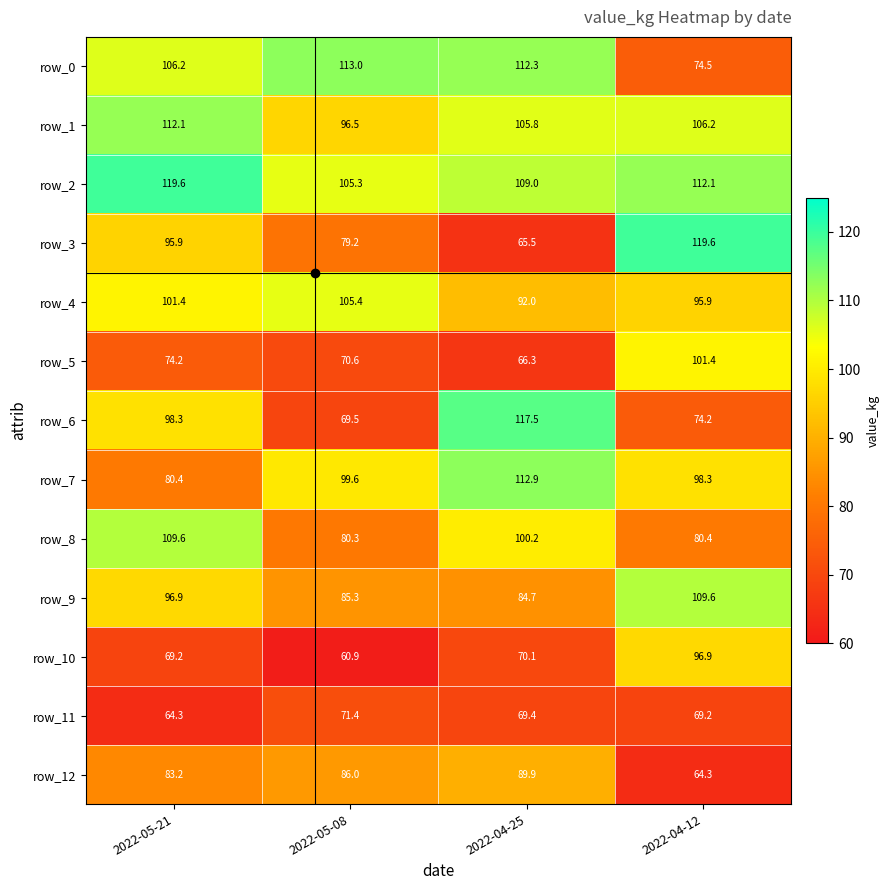

At which category is the sum across all series the highest?

2022-05-21